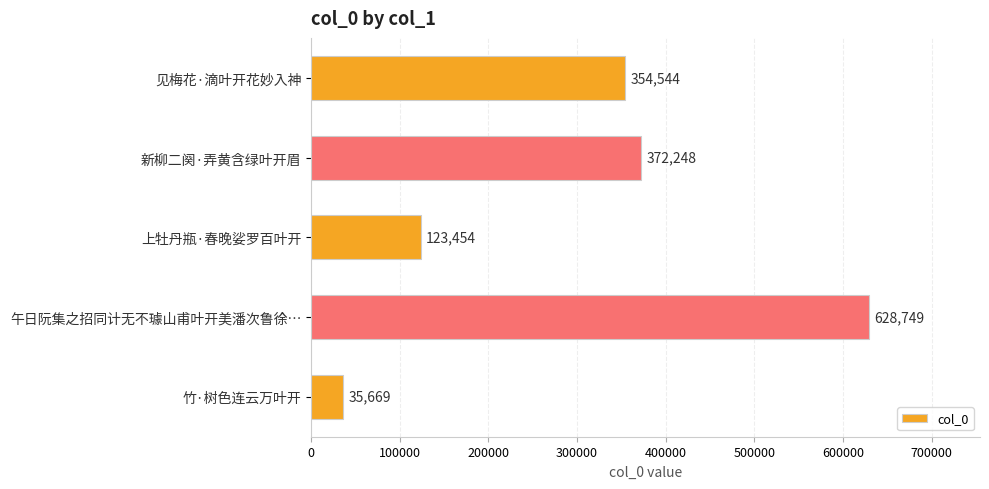

How many data points does each series have?

5